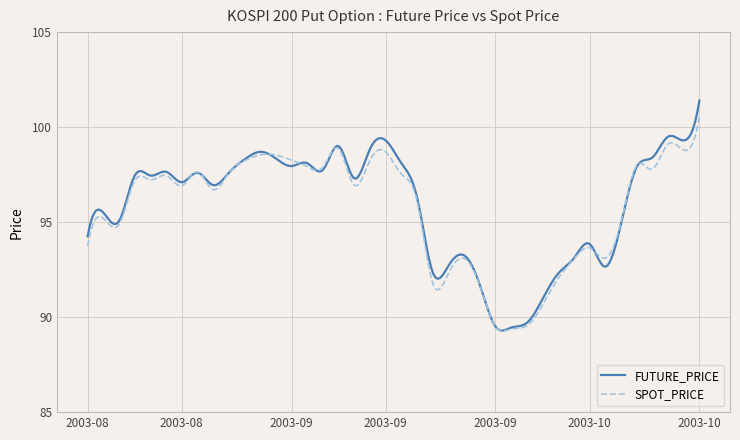

What is the minimum value for FUTURE_PRICE?

89.3